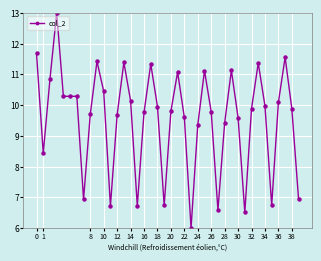

True or false: the data has more than 1 interior local peaks.

True